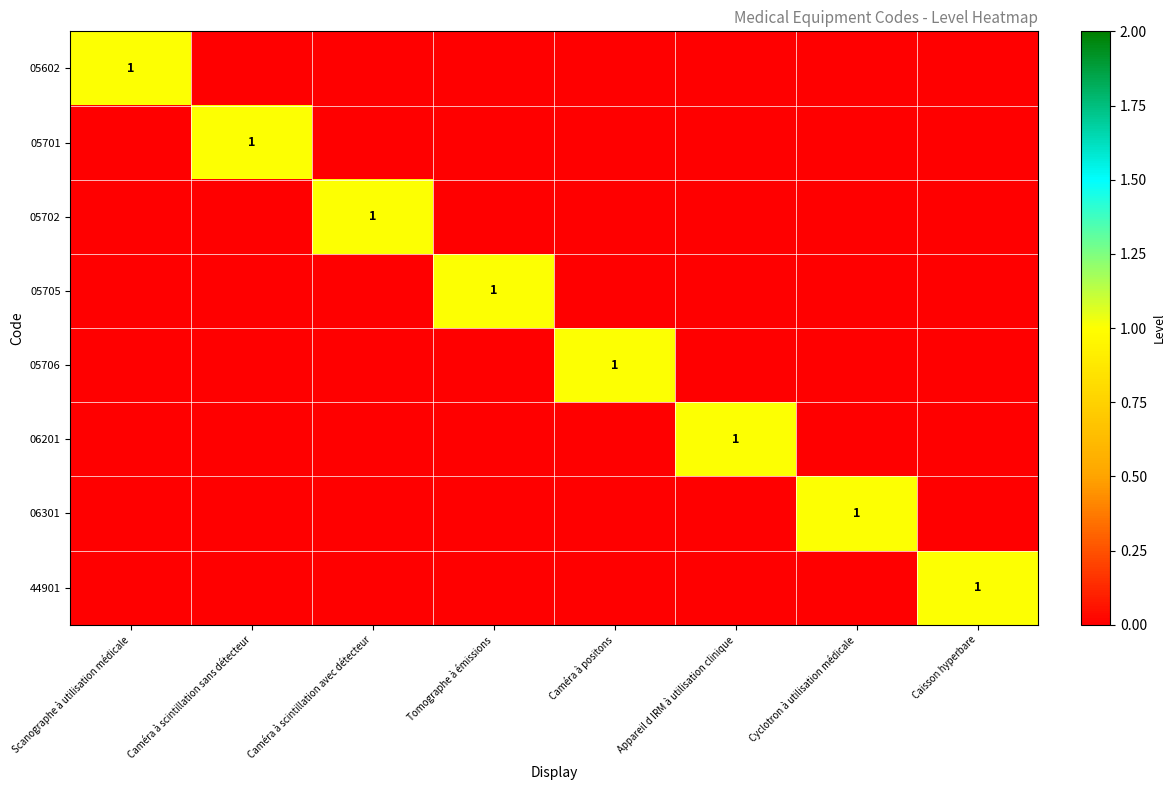

Between Caméra à scintillation avec détecteur and Tomographe à émissions, which is larger?

Caméra à scintillation avec détecteur